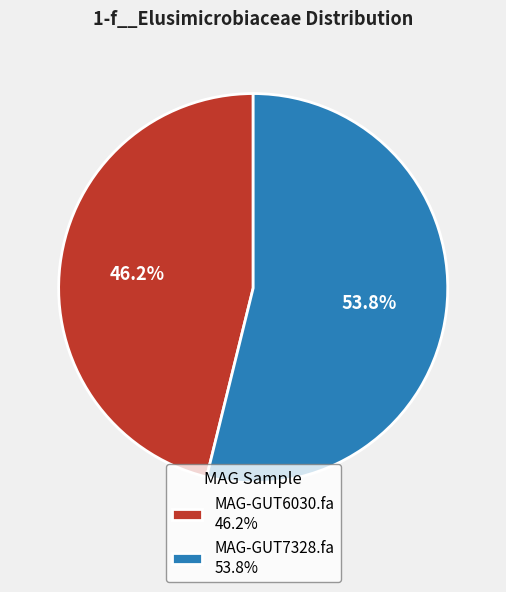

To the nearest percent, what portion does MAG-GUT6030.fa represent?

46%